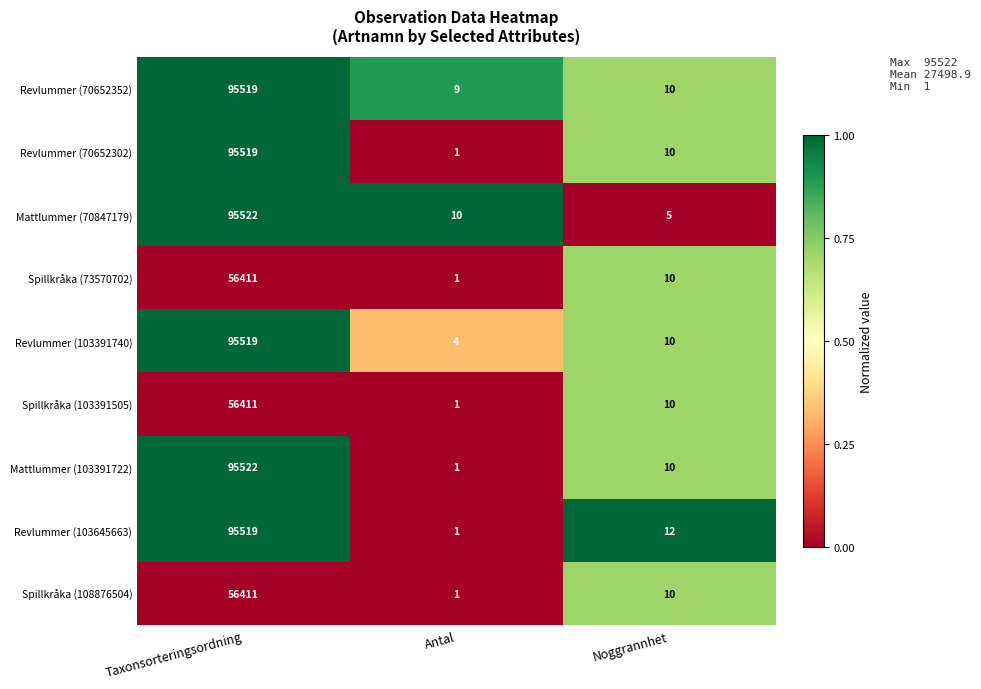

True or false: Mattlummer (103391722) has a value of 10 at Noggrannhet.

True